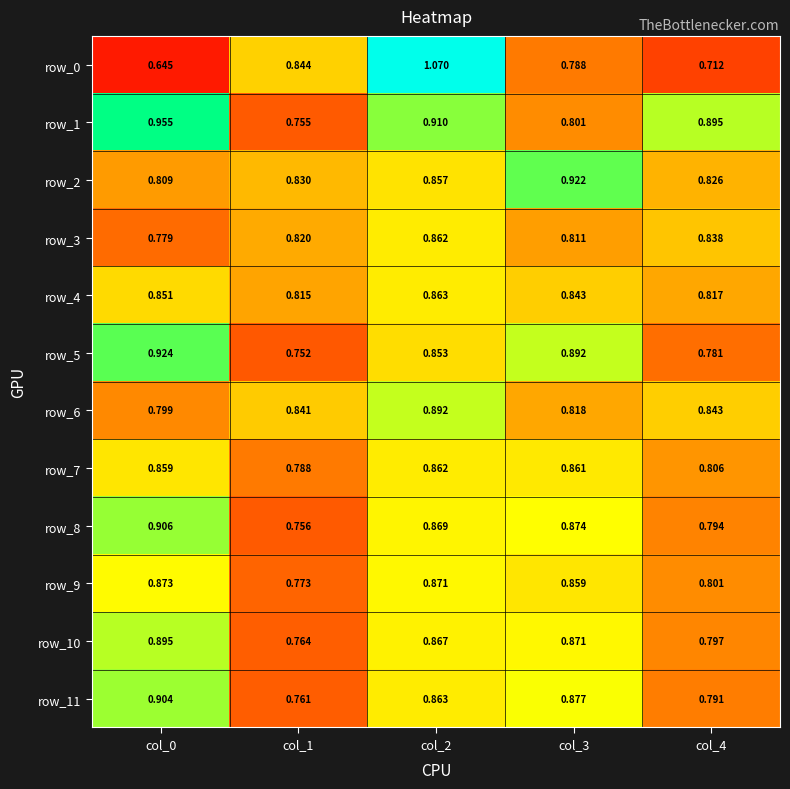

How many row_2 values are between 0 and 1?

5